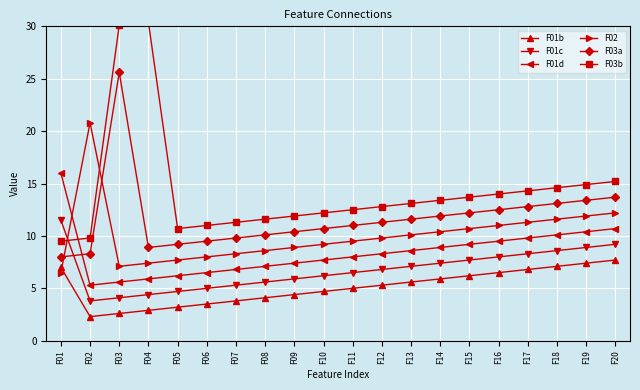

What is the sum of the F01c values at F04 and F06?

9.4